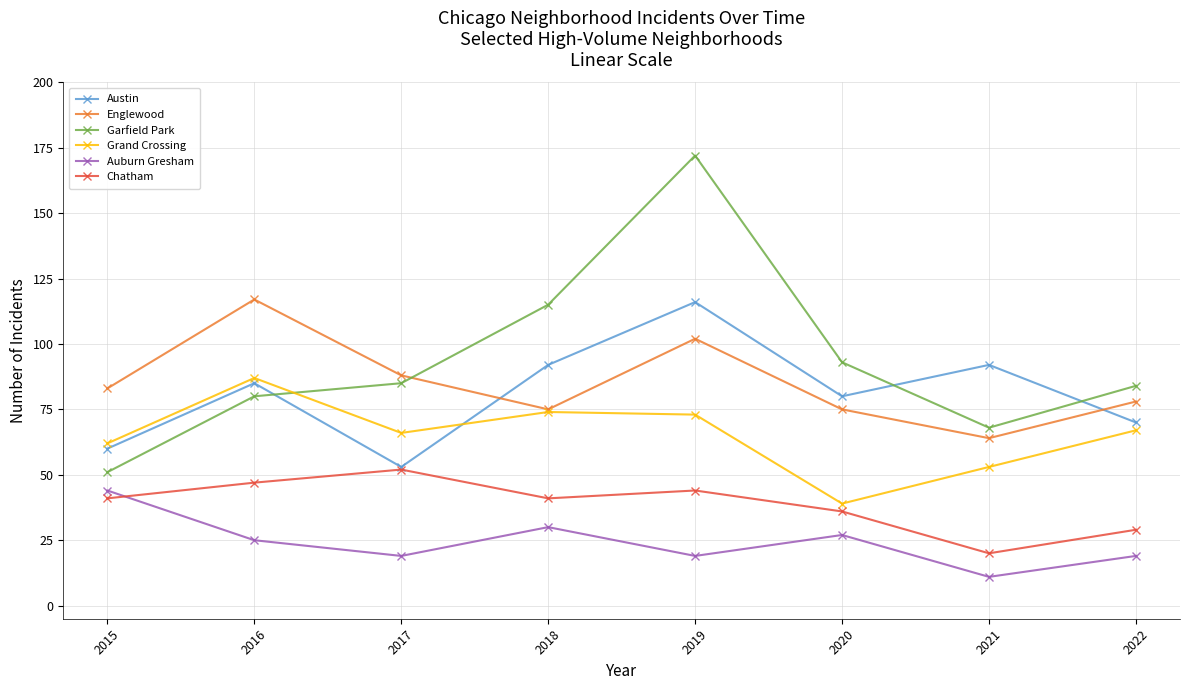

Reading right to left, what are all the values shown in this chart?

Austin: 2022=70	2021=92	2020=80	2019=116	2018=92	2017=53	2016=85	2015=60
Englewood: 2022=78	2021=64	2020=75	2019=102	2018=75	2017=88	2016=117	2015=83
Garfield Park: 2022=84	2021=68	2020=93	2019=172	2018=115	2017=85	2016=80	2015=51
Grand Crossing: 2022=67	2021=53	2020=39	2019=73	2018=74	2017=66	2016=87	2015=62
Auburn Gresham: 2022=19	2021=11	2020=27	2019=19	2018=30	2017=19	2016=25	2015=44
Chatham: 2022=29	2021=20	2020=36	2019=44	2018=41	2017=52	2016=47	2015=41